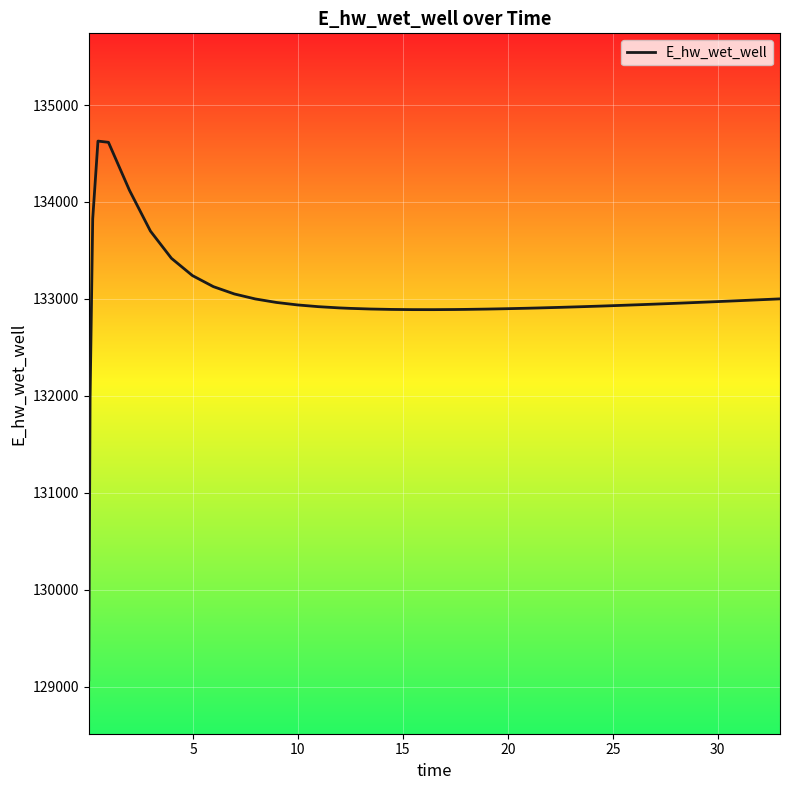

What is the minimum value shown in the chart?

129070.3